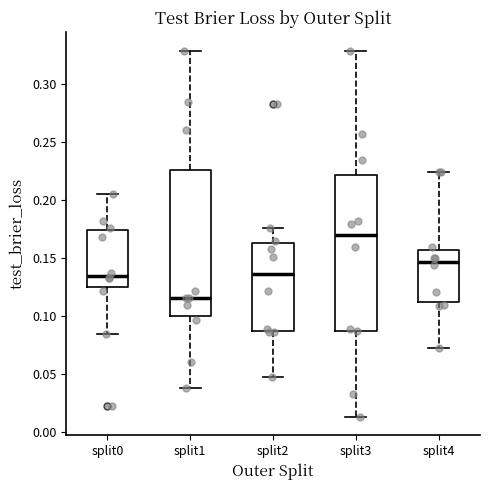

Reading left to right, read every box against the y-axis: the position of its median line, the range the box covers, and the ends of its whiskers. The values are not printed on the chart, so give them approximately, as read against the axis.

split0: median 0.135, box 0.125 to 0.175, whiskers 0.085 to 0.205
split1: median 0.115, box 0.100 to 0.225, whiskers 0.040 to 0.330
split2: median 0.135, box 0.085 to 0.165, whiskers 0.050 to 0.175
split3: median 0.170, box 0.085 to 0.220, whiskers 0.015 to 0.330
split4: median 0.145, box 0.110 to 0.155, whiskers 0.070 to 0.225